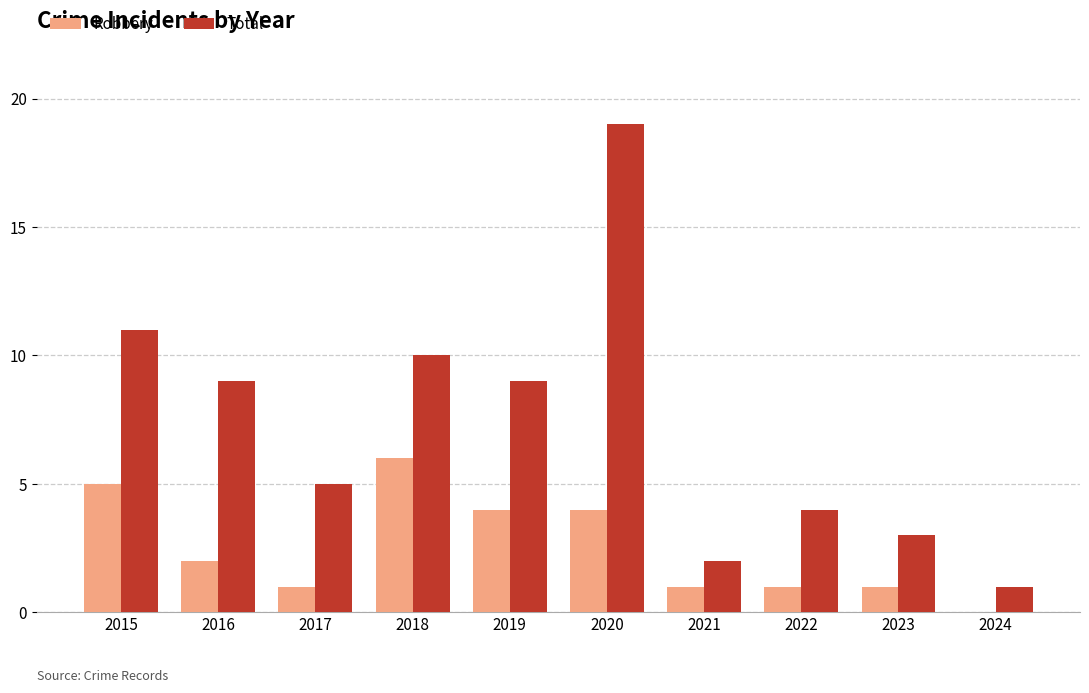

True or false: Robbery has a value of 2 at 2016.

True